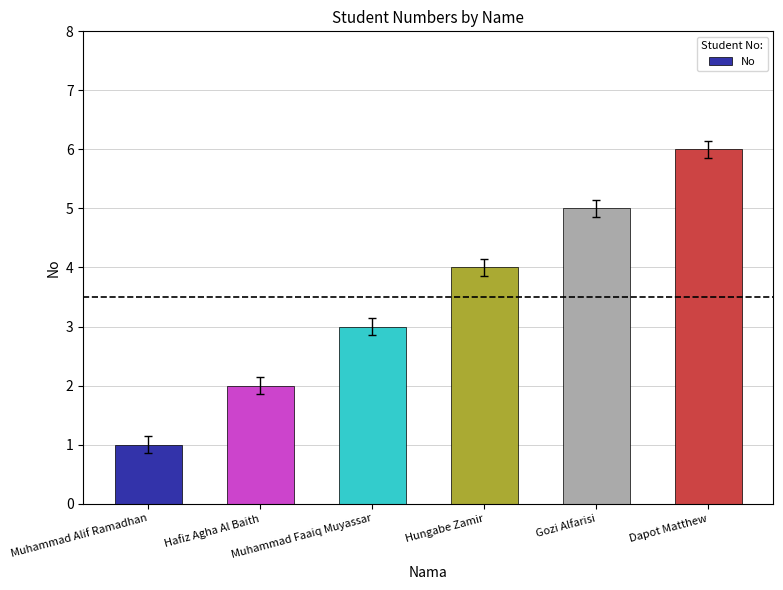

Does the chart contain stacked bars?

No